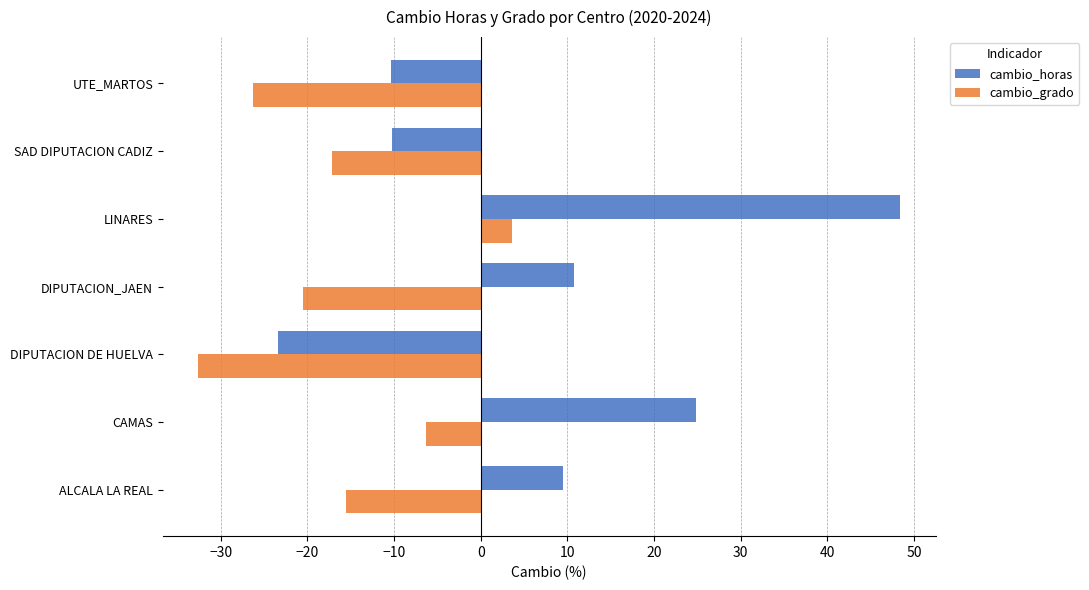

Read the cambio_grado value at ALCALA LA REAL.

-15.5